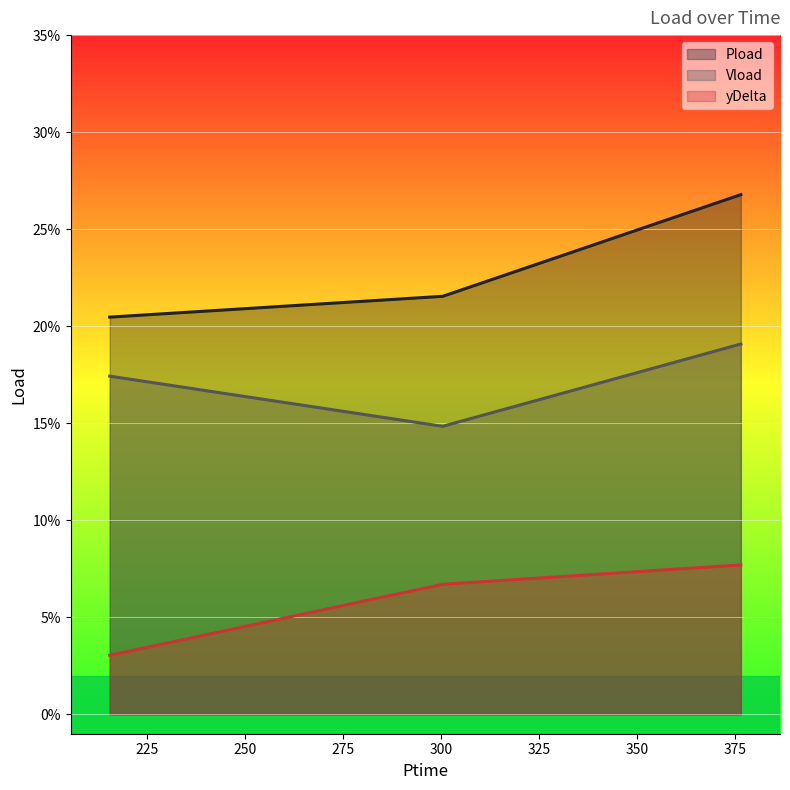

What is the value of the Pload point at the 3rd from the left?

0.3